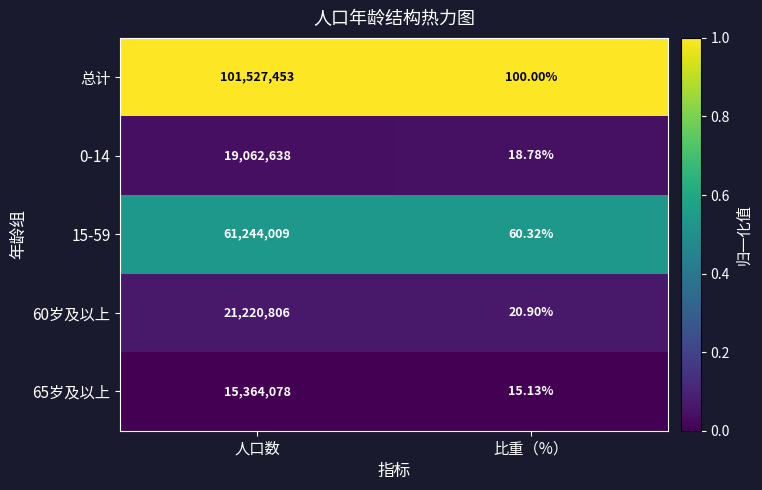

Which series has the widest spread of values?

总计